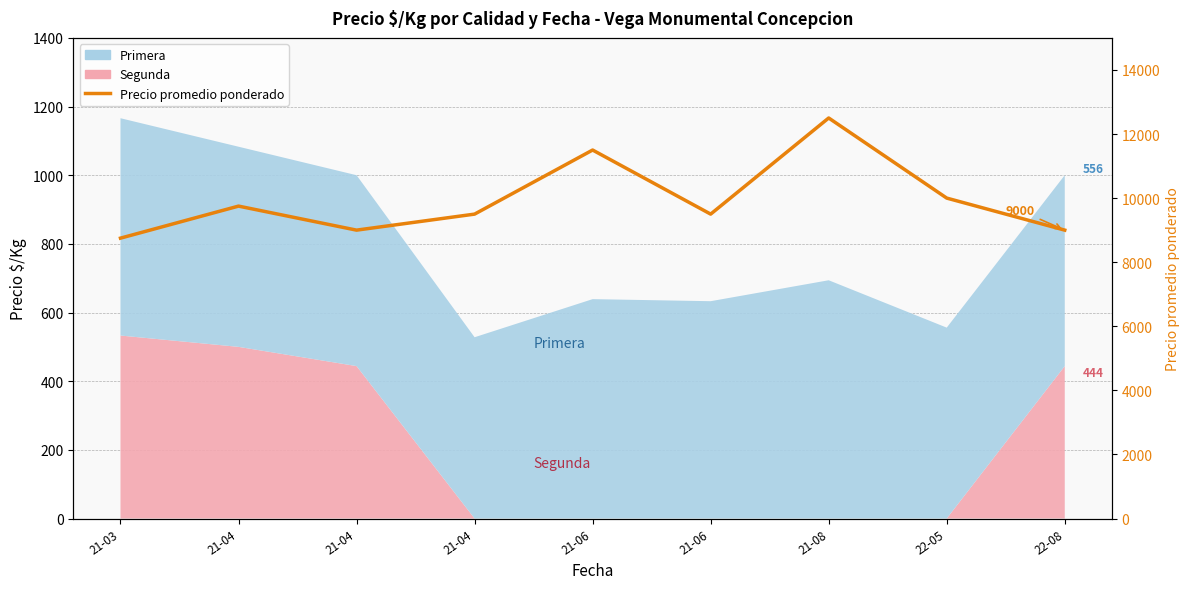

Which has a higher value, 21-08 or 21-06?

21-08